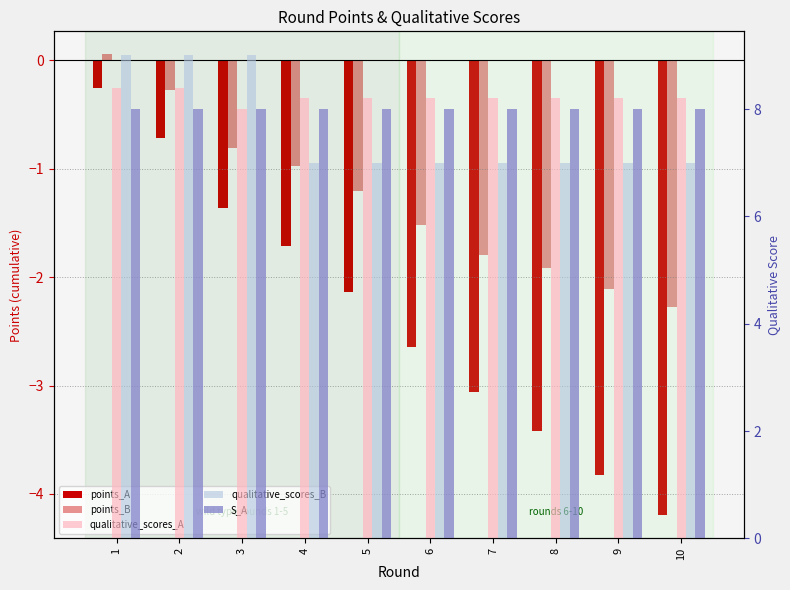

What is the minimum value for S_A?

8.0